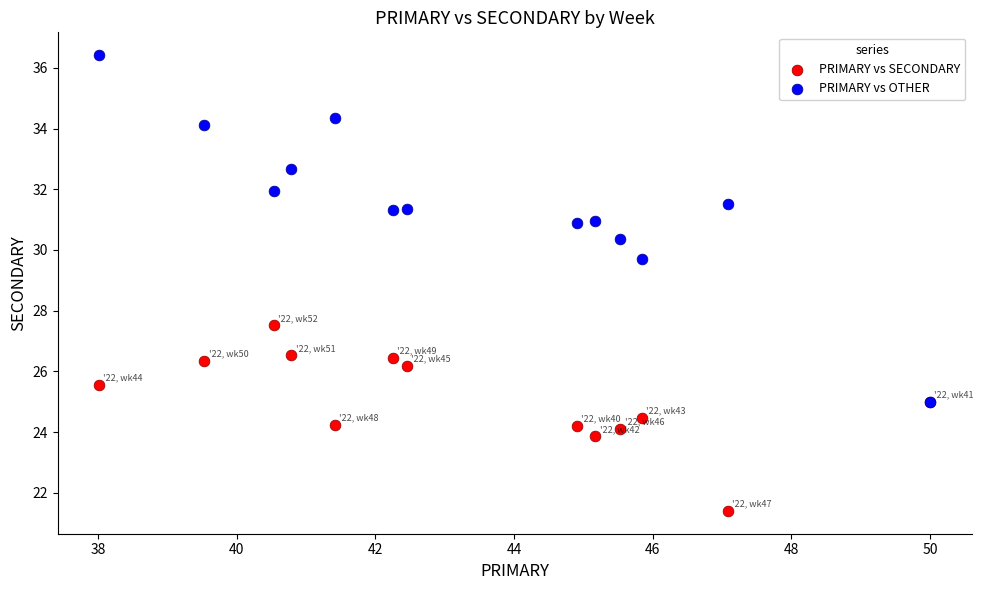

What are all the series names shown in the legend?

PRIMARY vs SECONDARY, PRIMARY vs OTHER